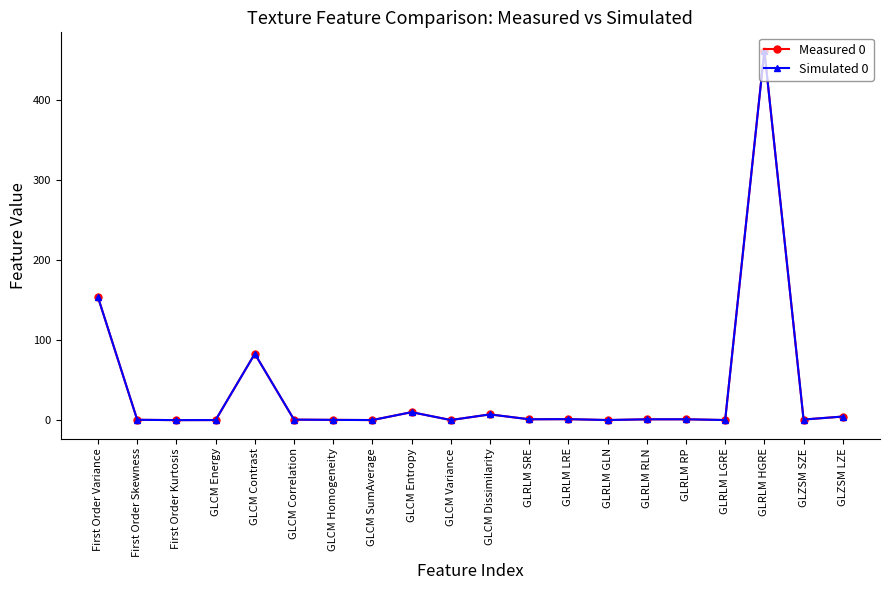

Does the chart have visible grid lines?

No